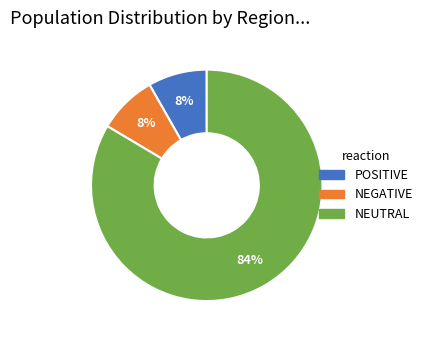

To the nearest percent, what is the average slice percentage?

33%